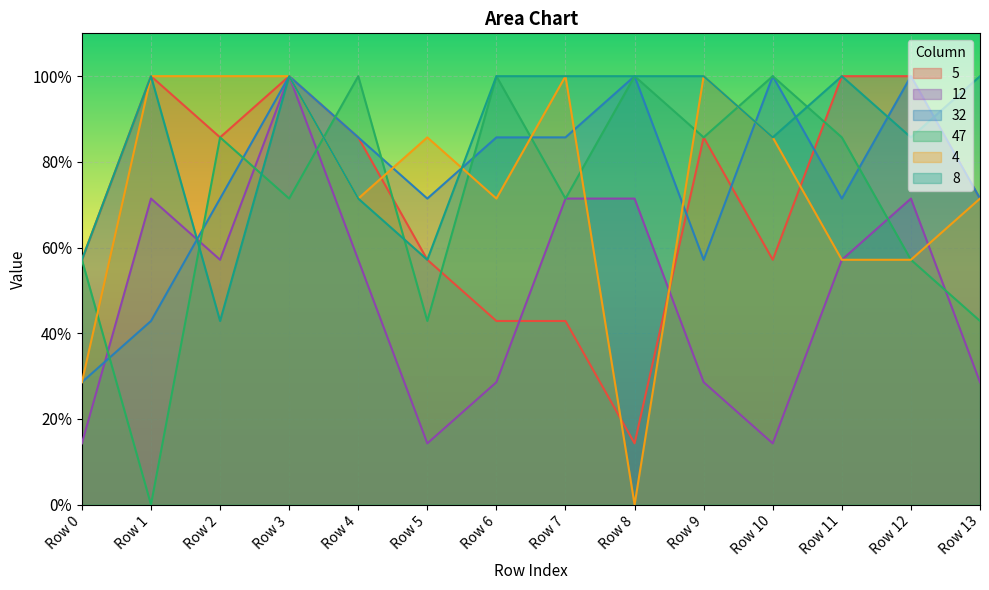

Which category has the lowest value in the 8 series?

Row 2